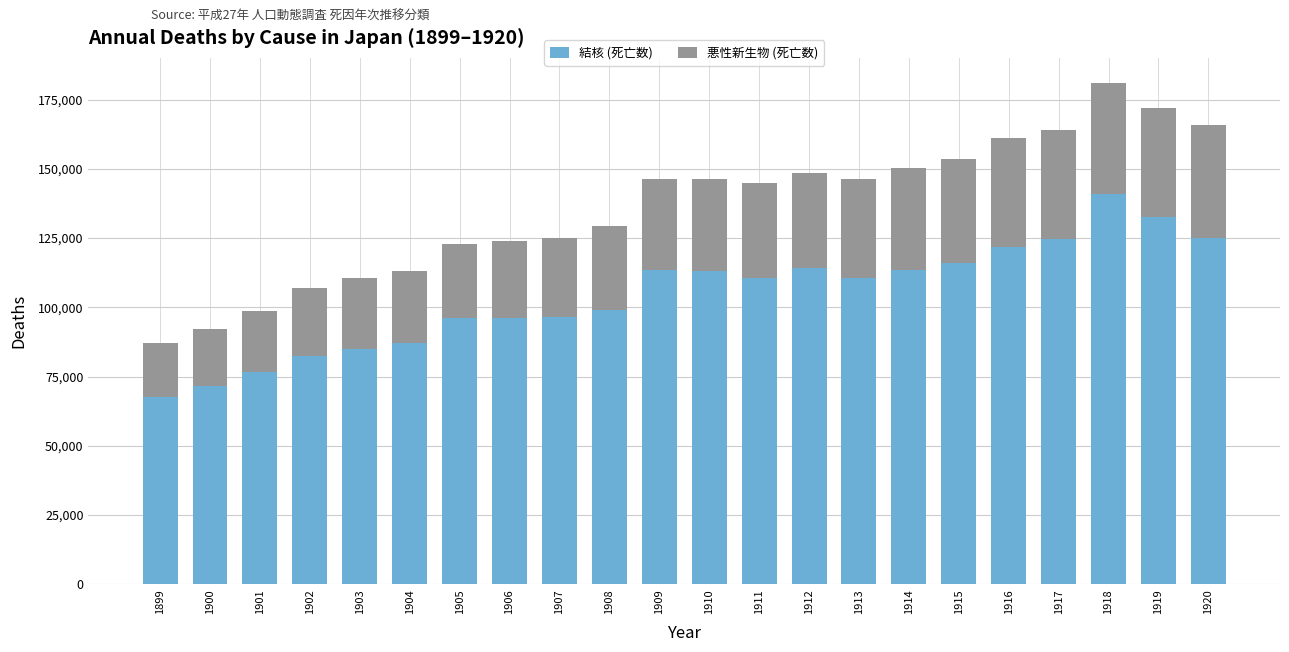

What is the difference between the maximum and minimum values in the 結核 (死亡数) series?

73148